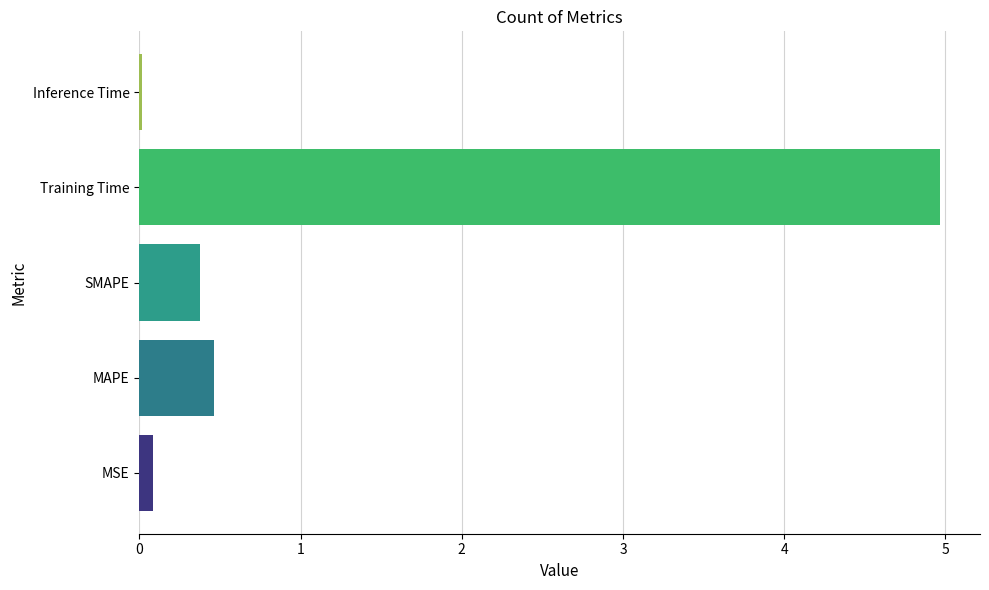

True or false: the data shows 0.0 at Inference Time.

True